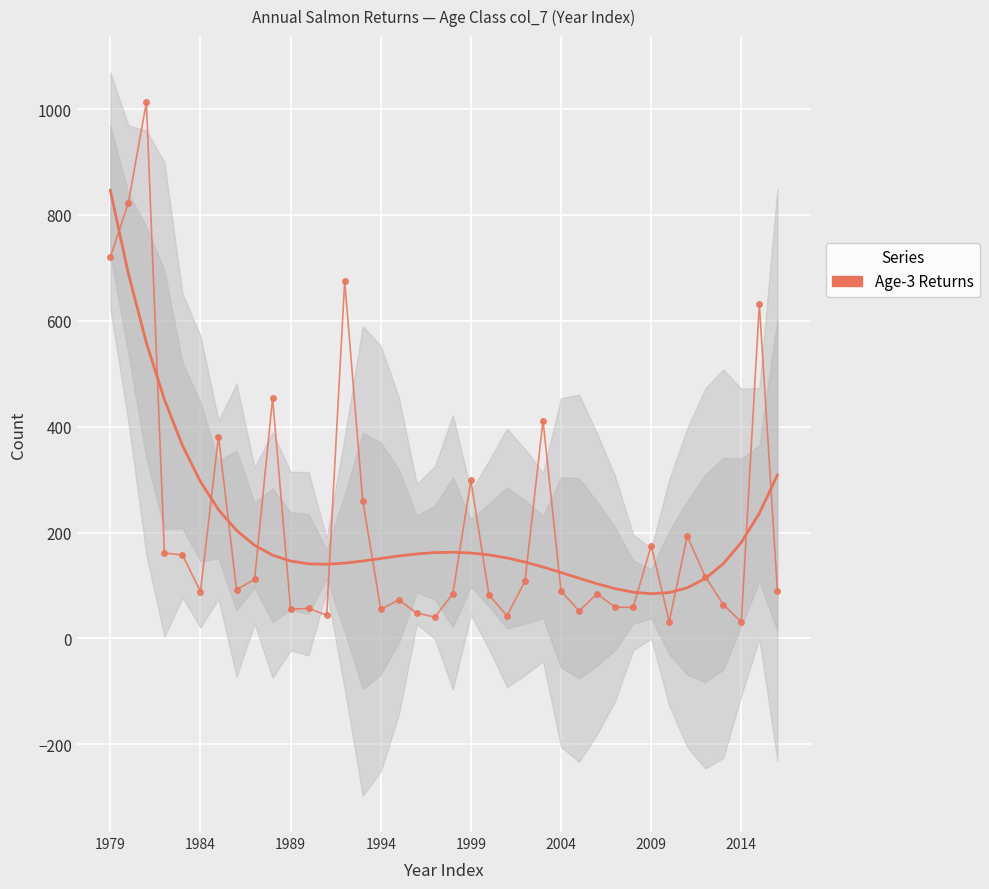

List the labels in order of value, smallest first.

35, 31, 18, 22, 12, 17, 26, 10, 15, 11, 29, 28, 34, 16, 21, 27, 19, 2004, 25, 37, 2014, 23, 8, 33, 1999, 1994, 30, 32, 14, 20, 2009, 24, 9, 36, 13, 1979, 1984, 1989